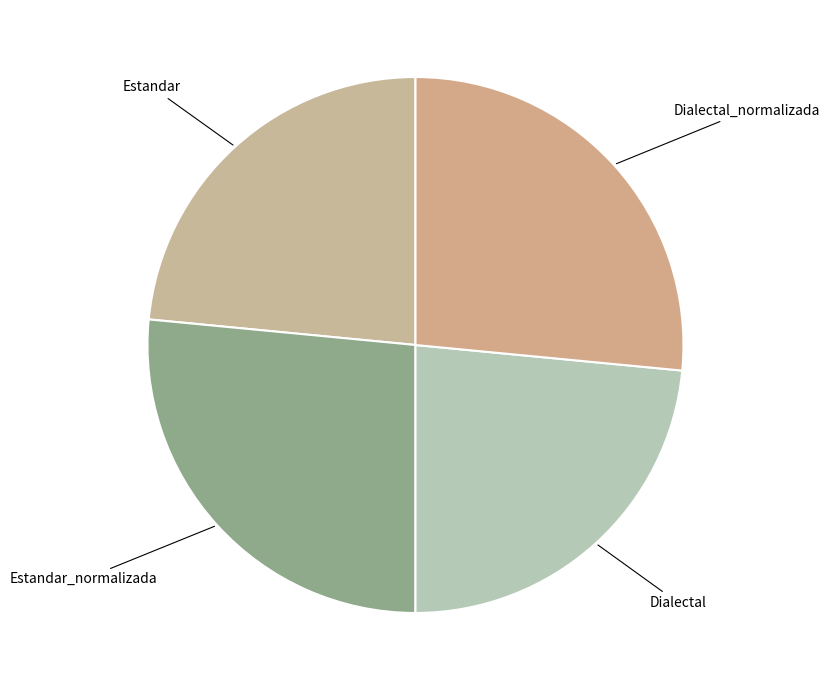

True or false: Dialectal accounts for 29% of the total.

False